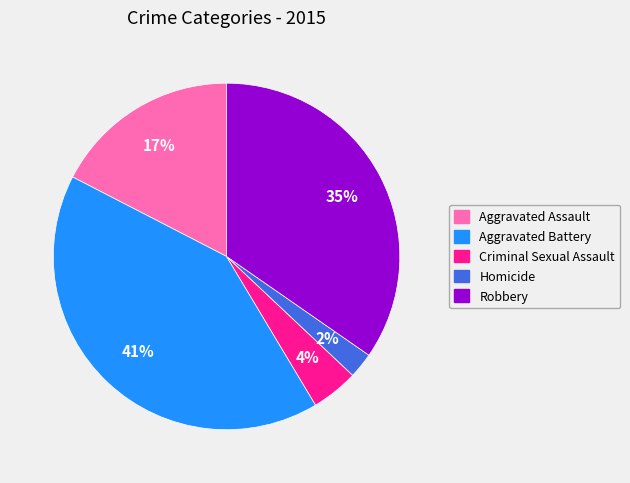

What percentage is the Criminal Sexual Assault slice, to the nearest percent?

4%